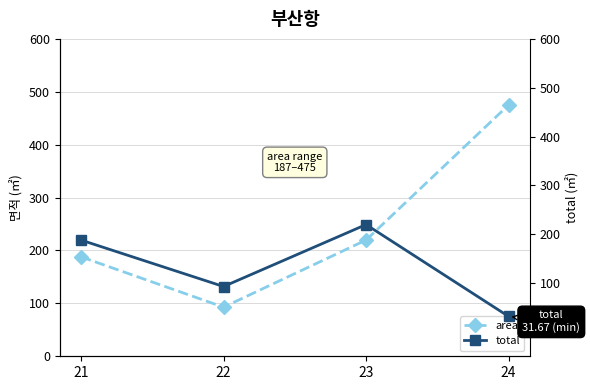

What is the sum of the area values at 24 and 21?

663.0